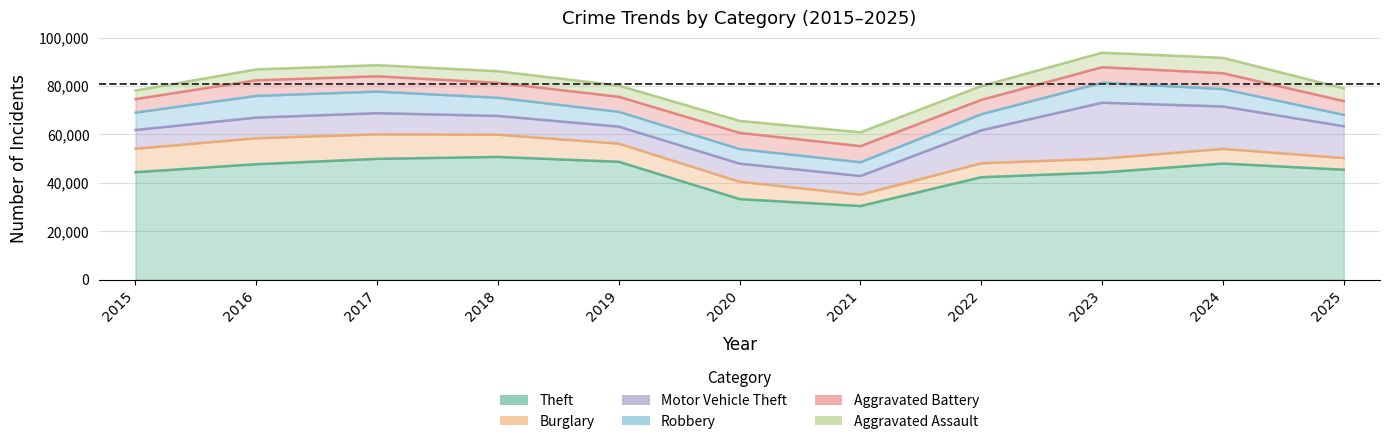

Where do Burglary and Robbery first cross each other?

2020 and 2021